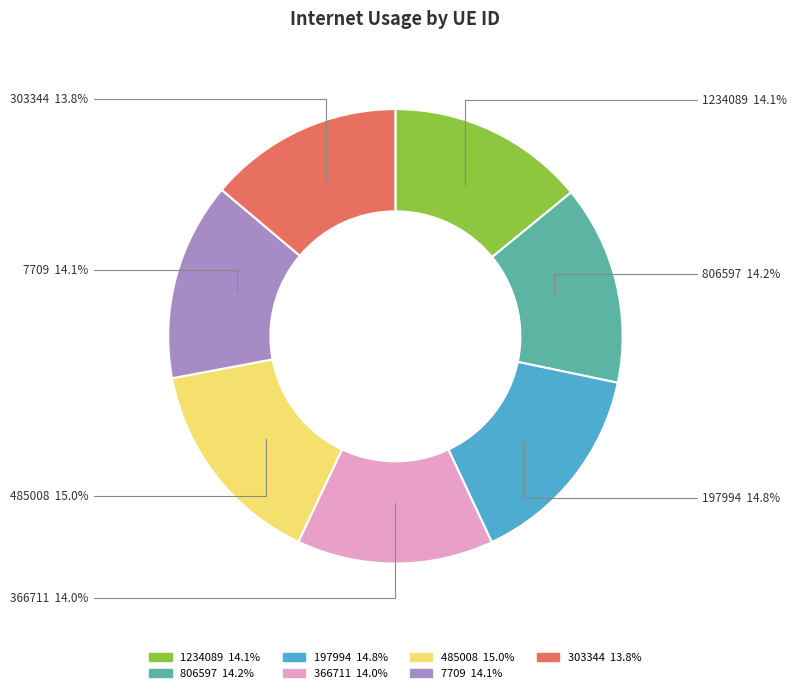

Is 366711 the majority of the pie?

No